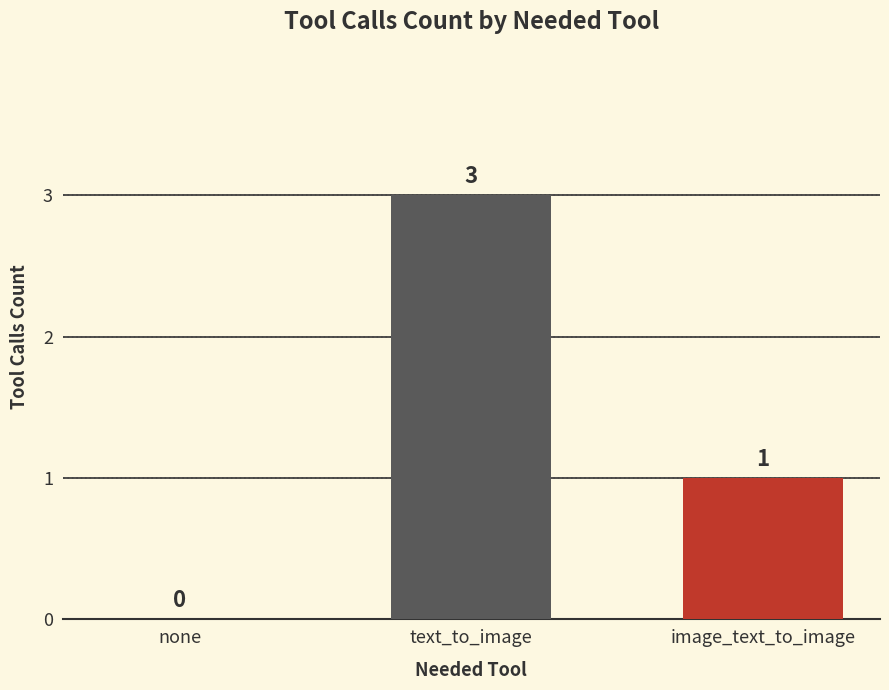

At which label is the value closest to 1?

image_text_to_image